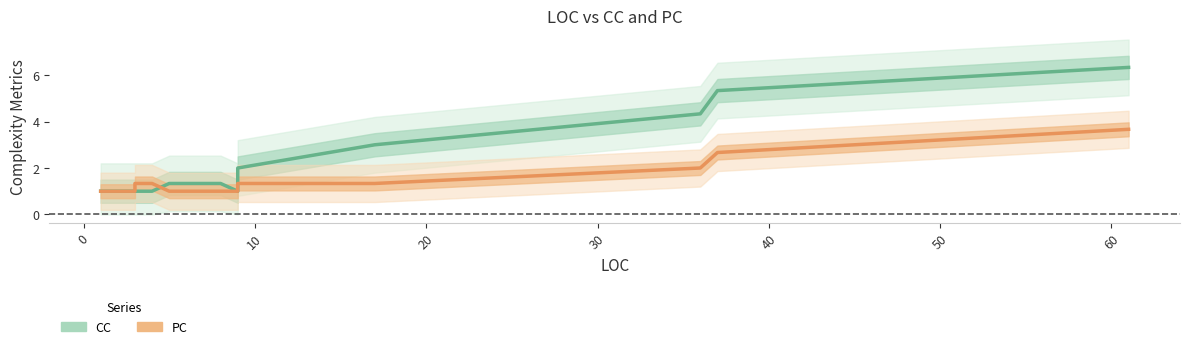

True or false: CC and PC cross at least once.

True